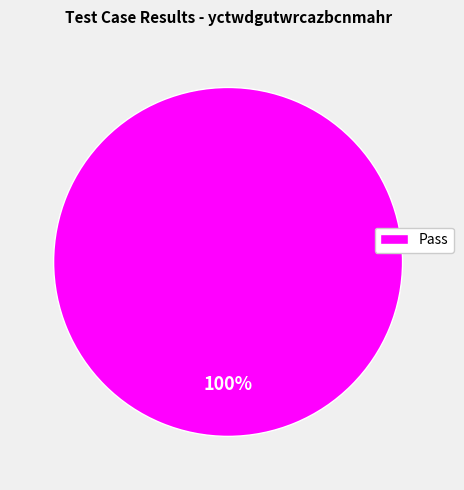

Is there any slice that represents more than half of the pie?

Yes